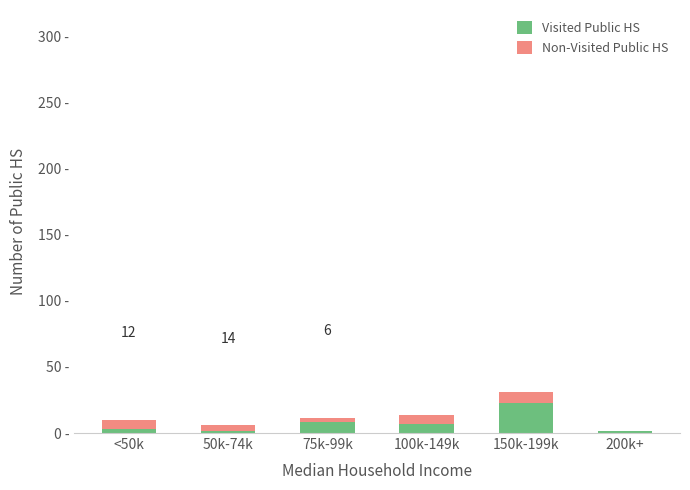

Rank the series by their average value, from lowest to highest.

Non-Visited Public HS, Visited Public HS